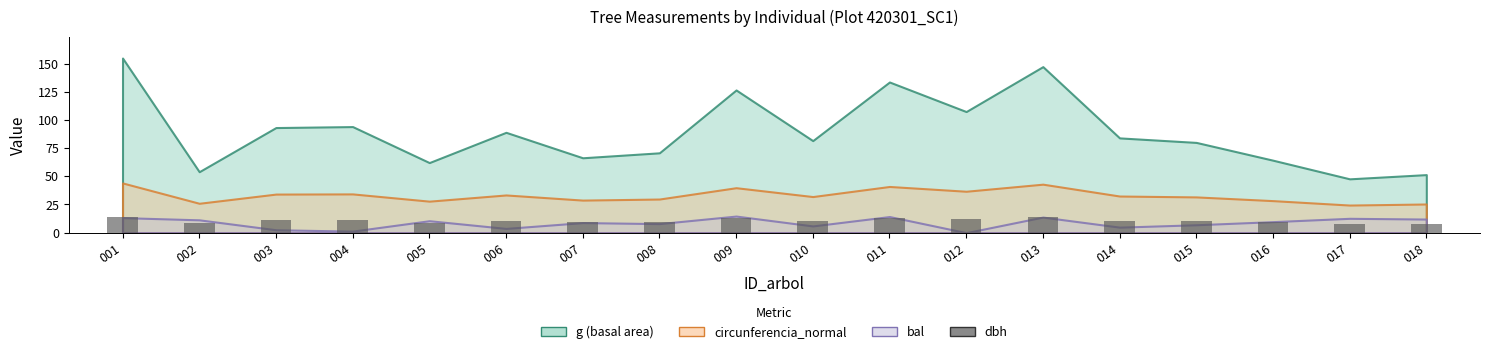

The chart shows a value of 10.7 at 006. True or false?

True